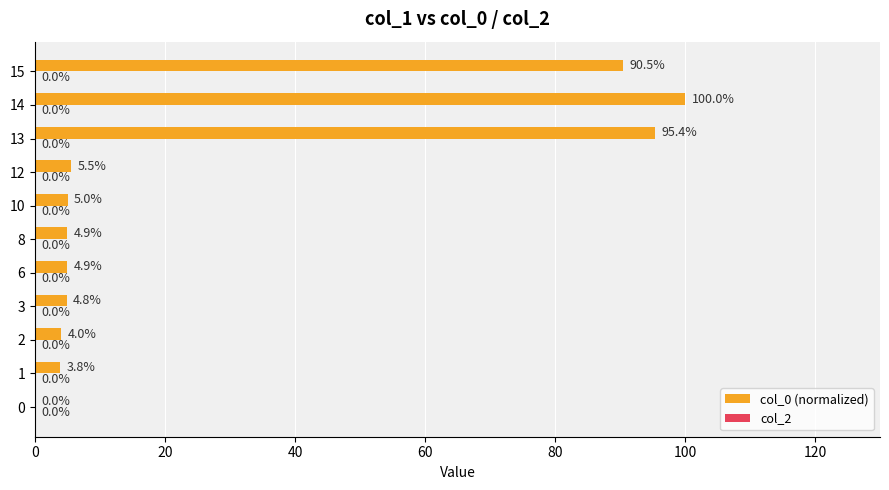

Approximately how many times larger is the value at 1 compared to 3?

0.8